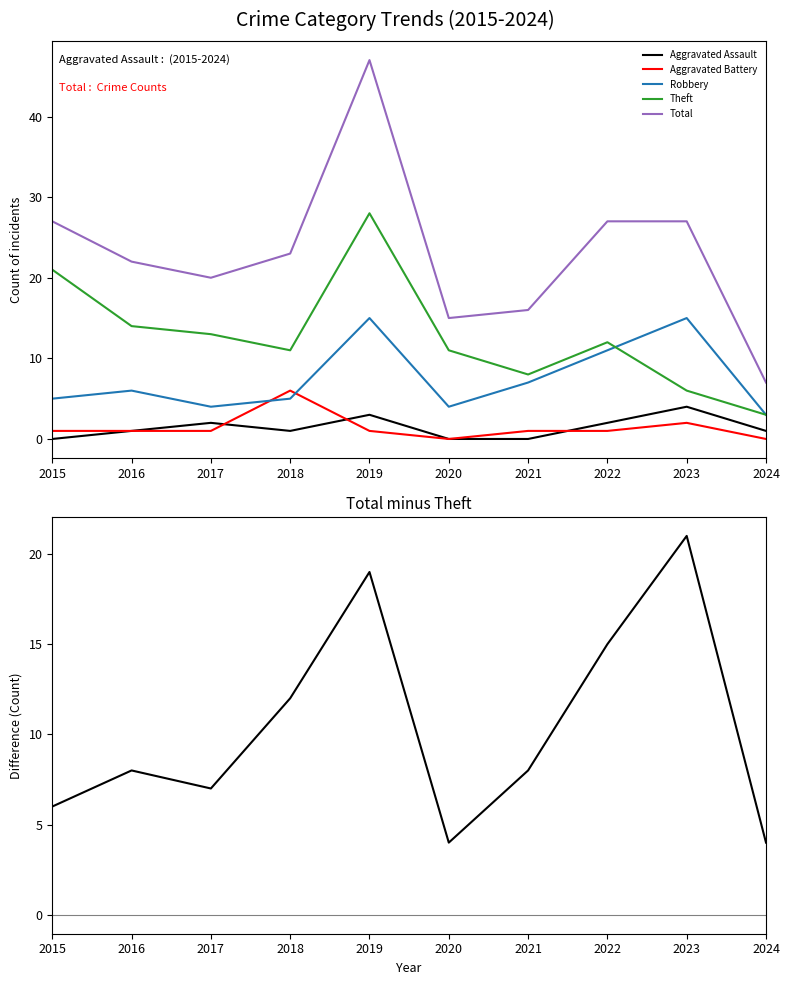

List the labels in order of Total - Theft value, largest first.

2023, 2019, 2022, 2018, 2016, 2021, 2017, 2015, 2020, 2024